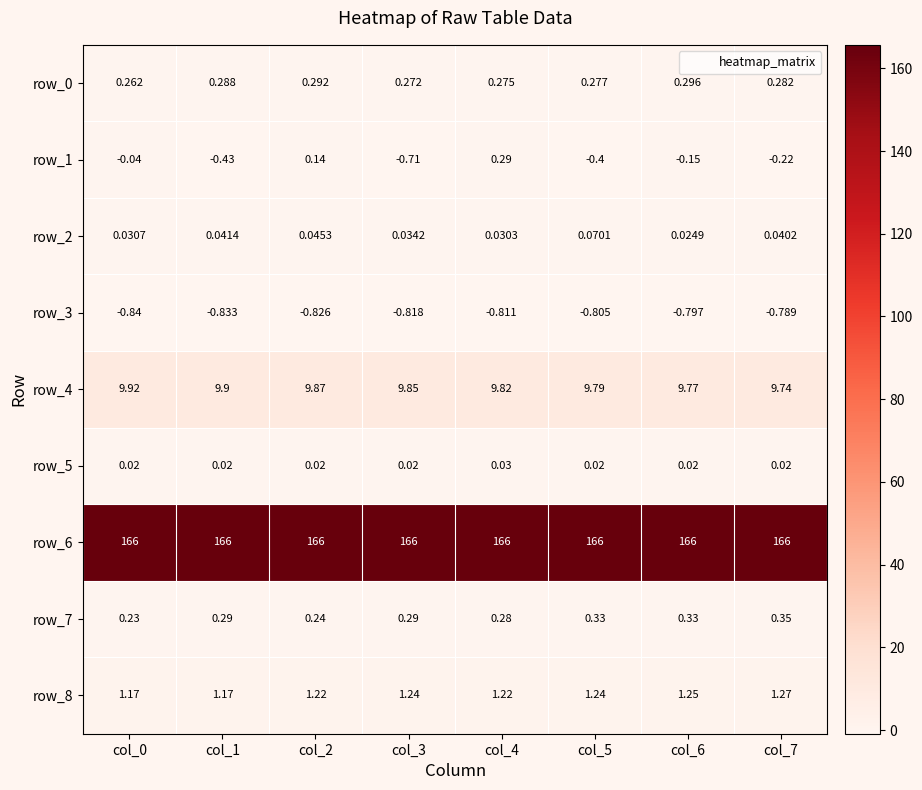

True or false: row_6 has a value of 57.4 at col_3.

False